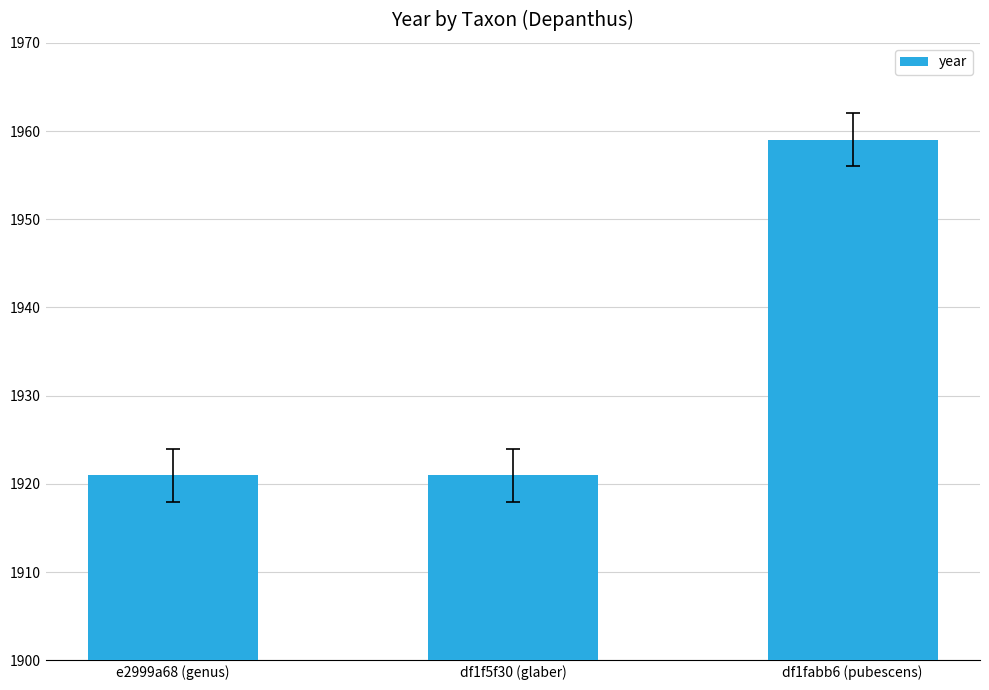

What is the label of the 2nd bar from the left?

df1f5f30 (glaber)